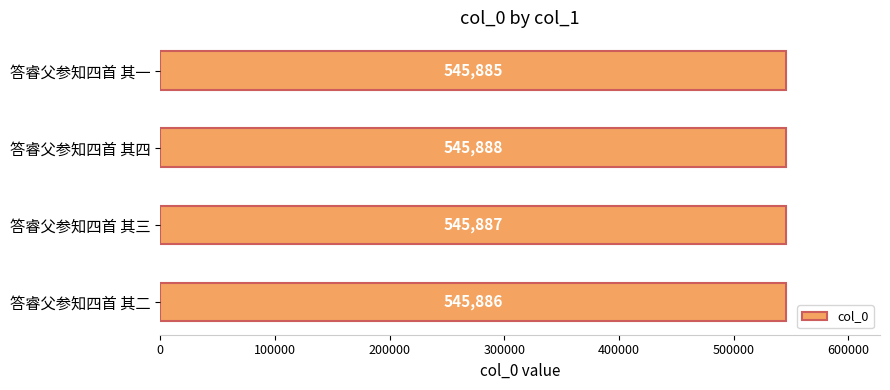

Rank the categories by value from lowest to highest.

答睿父参知四首 其一, 答睿父参知四首 其二, 答睿父参知四首 其三, 答睿父参知四首 其四